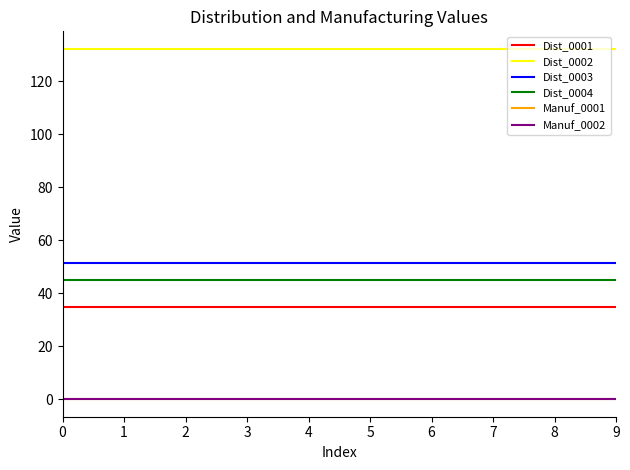

True or false: Dist_0004 and Dist_0001 cross at least once.

False